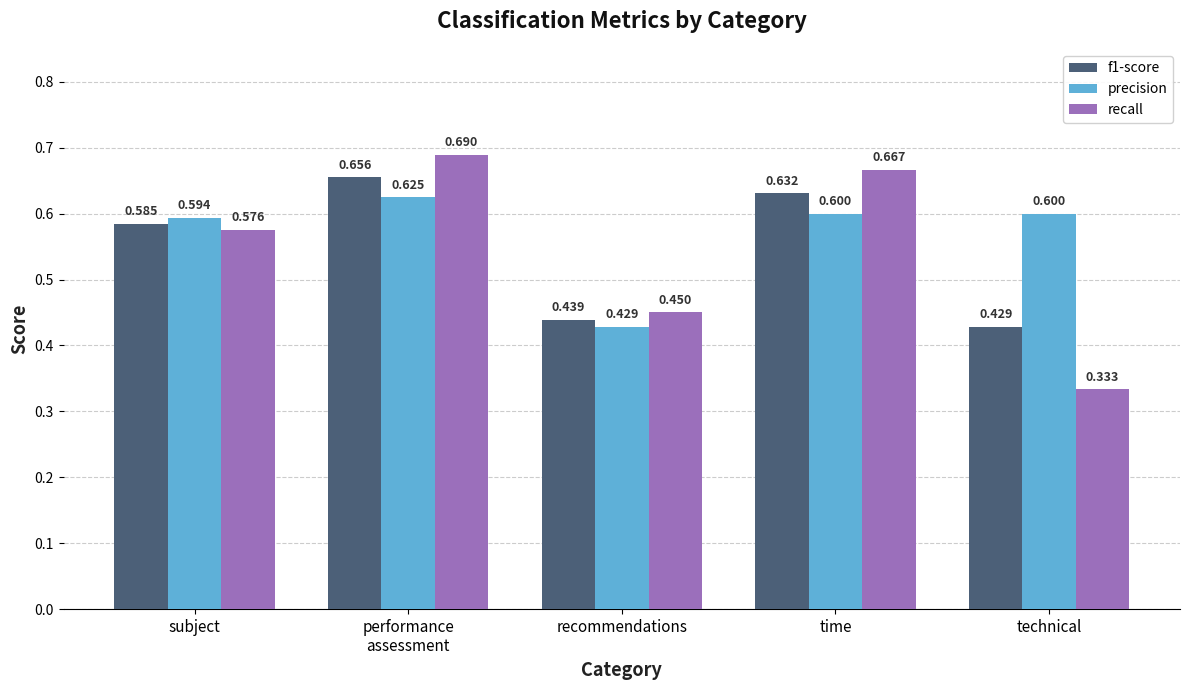

What is the label of the 2nd bar from the left?

performance
assessment